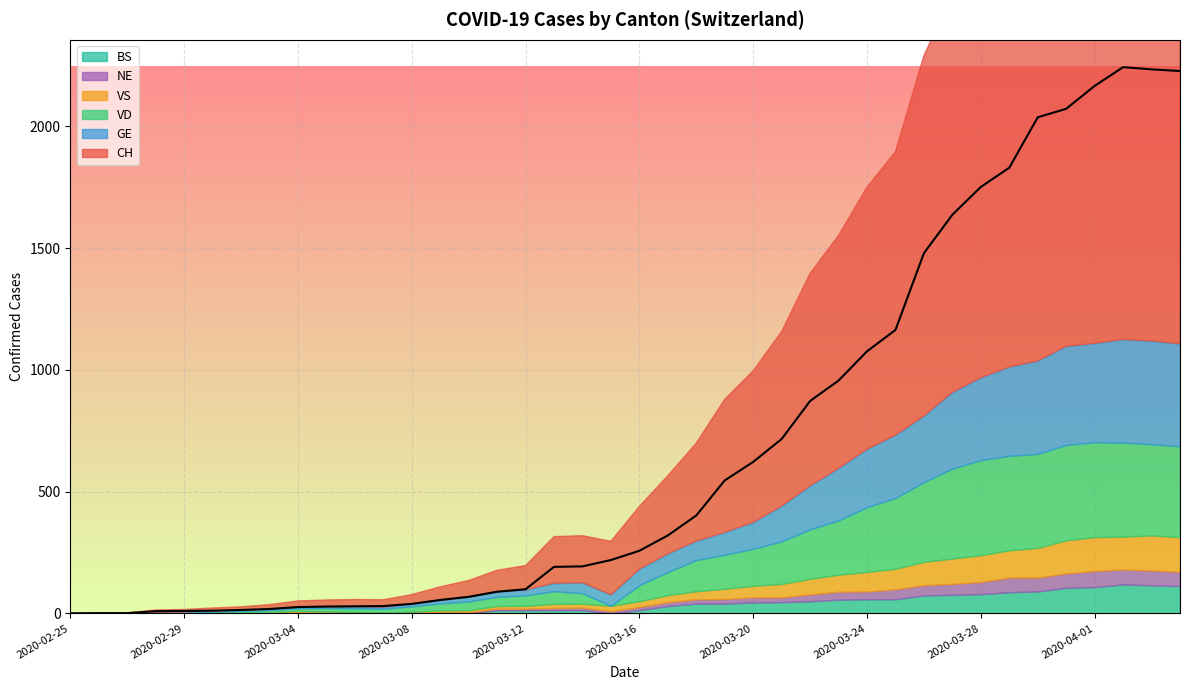

Reading left to right, what are all the values shown in this chart?

CH: 0	1	1	9	10	11	14	18	26	28	29	30	39	55	68	89	99	191	193	219	257	320	402	546	622	716	872	956	1076	1164	1479	1637	1751	1830	2037	2072	2166	2243	2234	2227
GE: 0	1	1	2	3	3	3	4	4	5	7	7	9	13	18	20	23	33	43	46	66	75	78	92	109	145	179	214	238	258	272	313	339	365	382	405	406	424	424	421
VD: 0	0	0	0	0	4	6	8	11	14	15	16	22	29	36	38	43	52	43	0	66	95	128	140	152	175	203	223	266	291	327	370	390	388	386	392	390	386	375	373
VS: 0	0	0	3	3	4	4	5	6	3	3	0	3	7	8	11	12	17	17	22	24	29	33	42	47	55	64	70	80	84	96	104	110	112	122	136	139	135	144	142
NE: 0	0	0	0	0	0	0	1	4	4	2	2	3	4	4	6	6	9	10	9	13	16	18	19	21	20	28	33	32	41	42	45	50	60	57	59	66	61	61	59
BS: 0	0	0	0	0	0	0	0	0	1	1	1	1	1	1	13	13	13	13	0	13	30	40	40	45	46	50	56	58	58	74	76	79	87	90	105	108	119	115	112